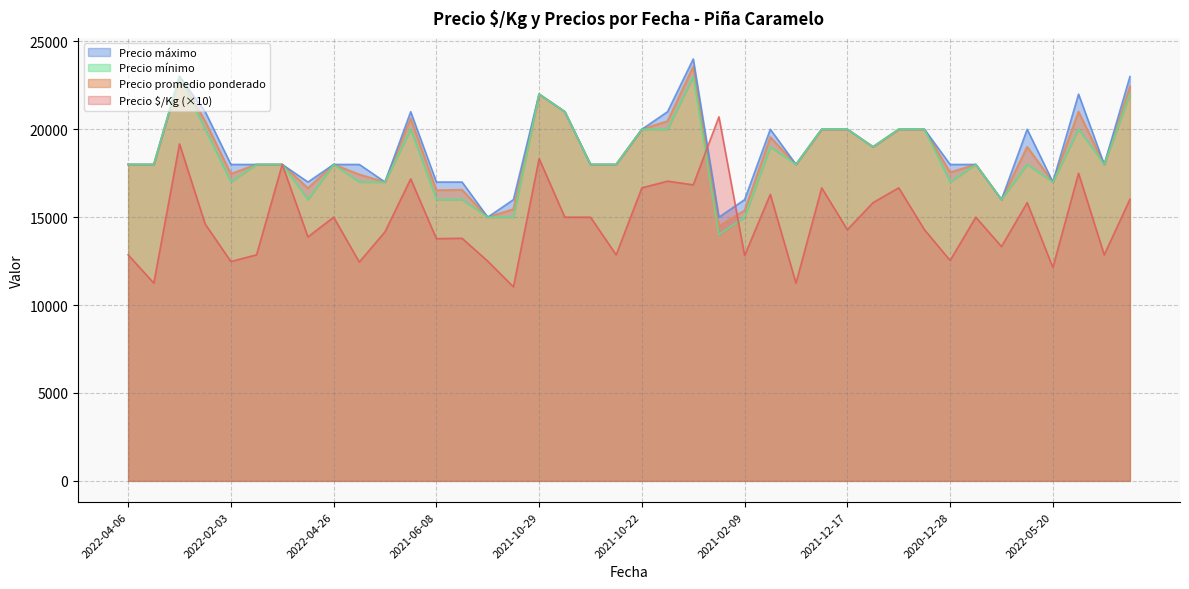

How many lines are shown in the chart?

4